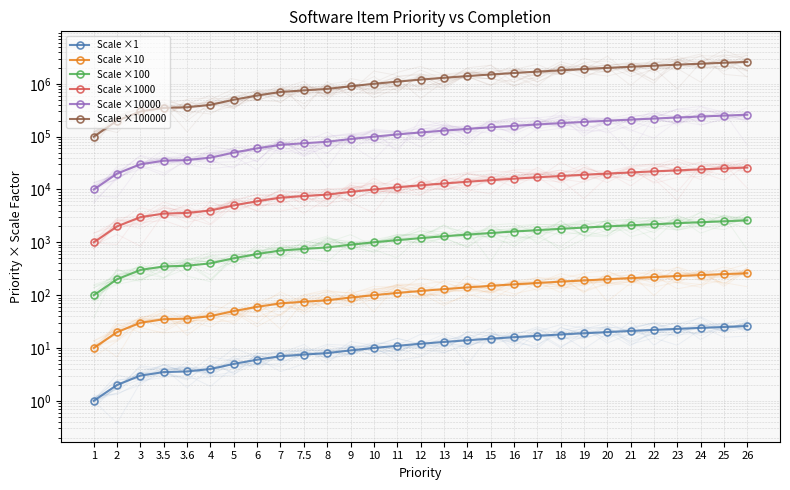

List the series in order of their peak value, lowest first.

Scale ×1, Scale ×10, Scale ×100, Scale ×1000, Scale ×10000, Scale ×100000